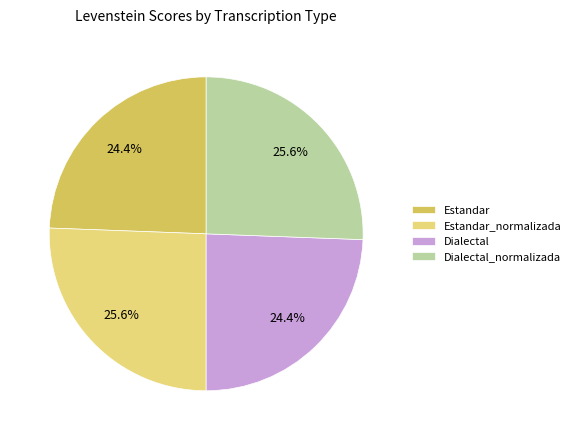

How many slices are in this pie chart?

4